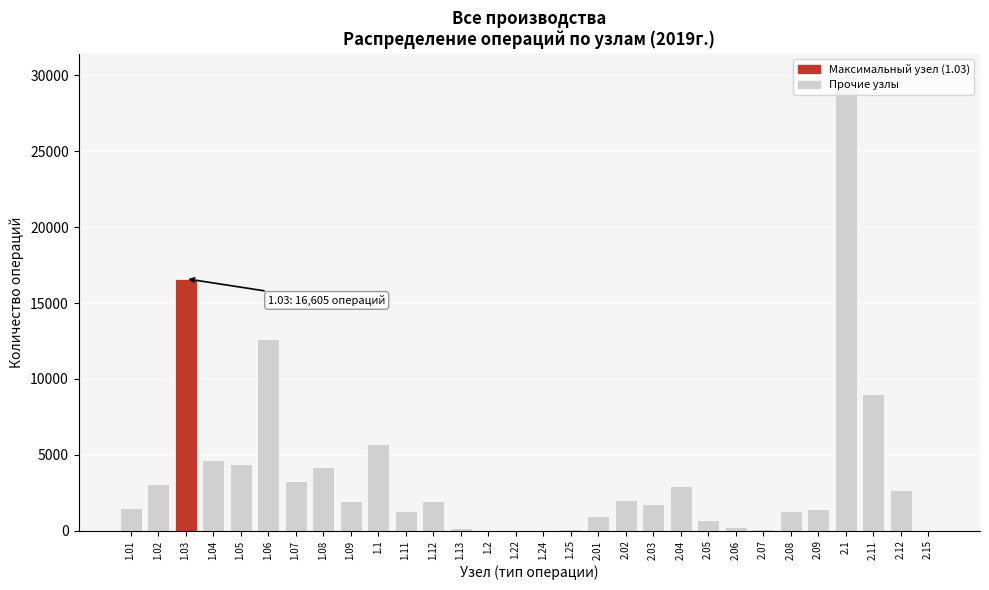

What is the greatest value displayed?

29927